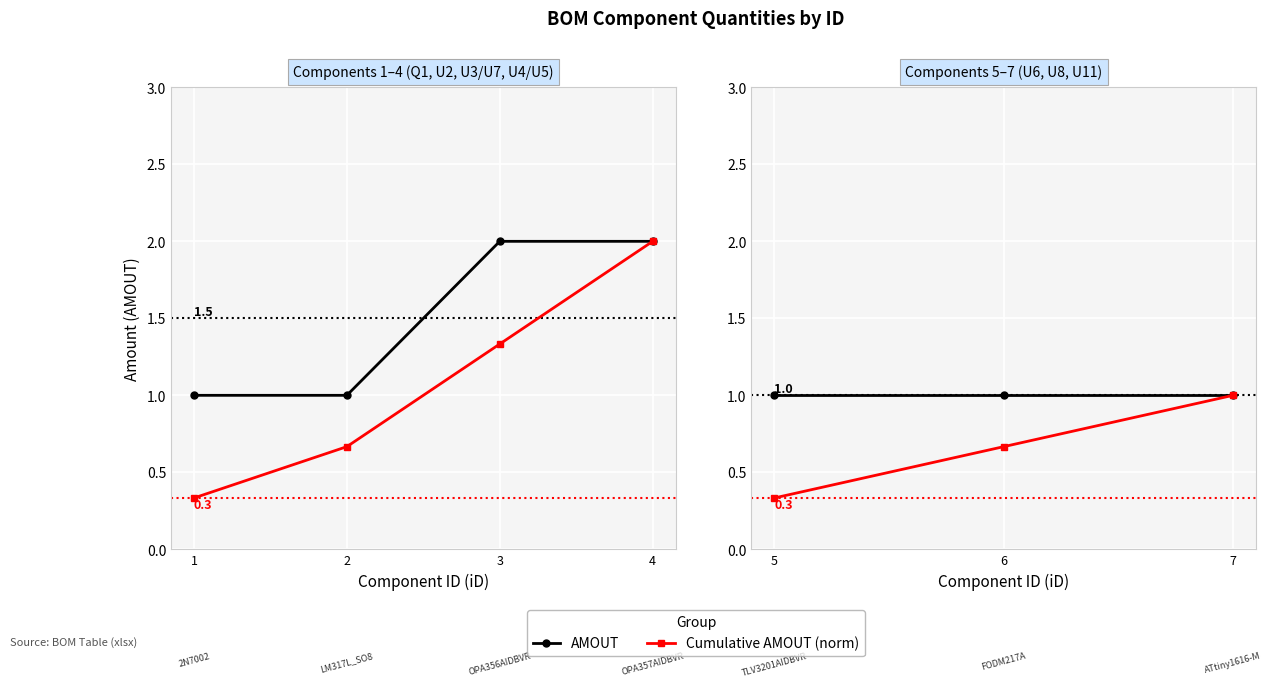

The value of AMOUT at 6 is 1.5. True or false?

False